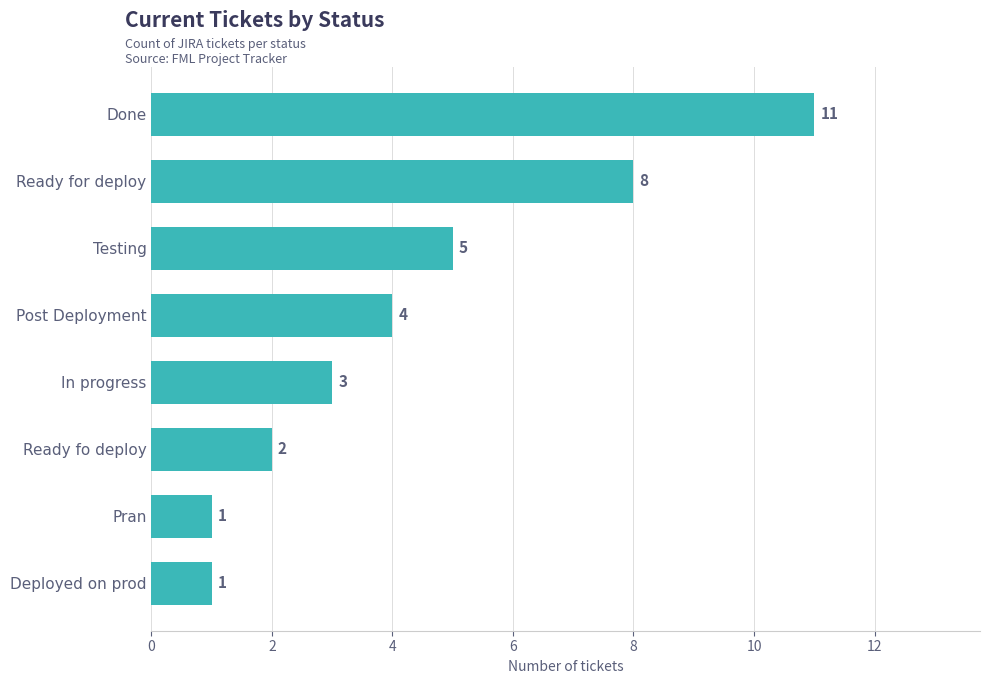

Reading top to bottom, what are all the values shown in this chart?

Done=11	Ready for deploy=8	Testing=5	Post Deployment=4	In progress=3	Ready fo deploy=2	Pran=1	Deployed on prod=1